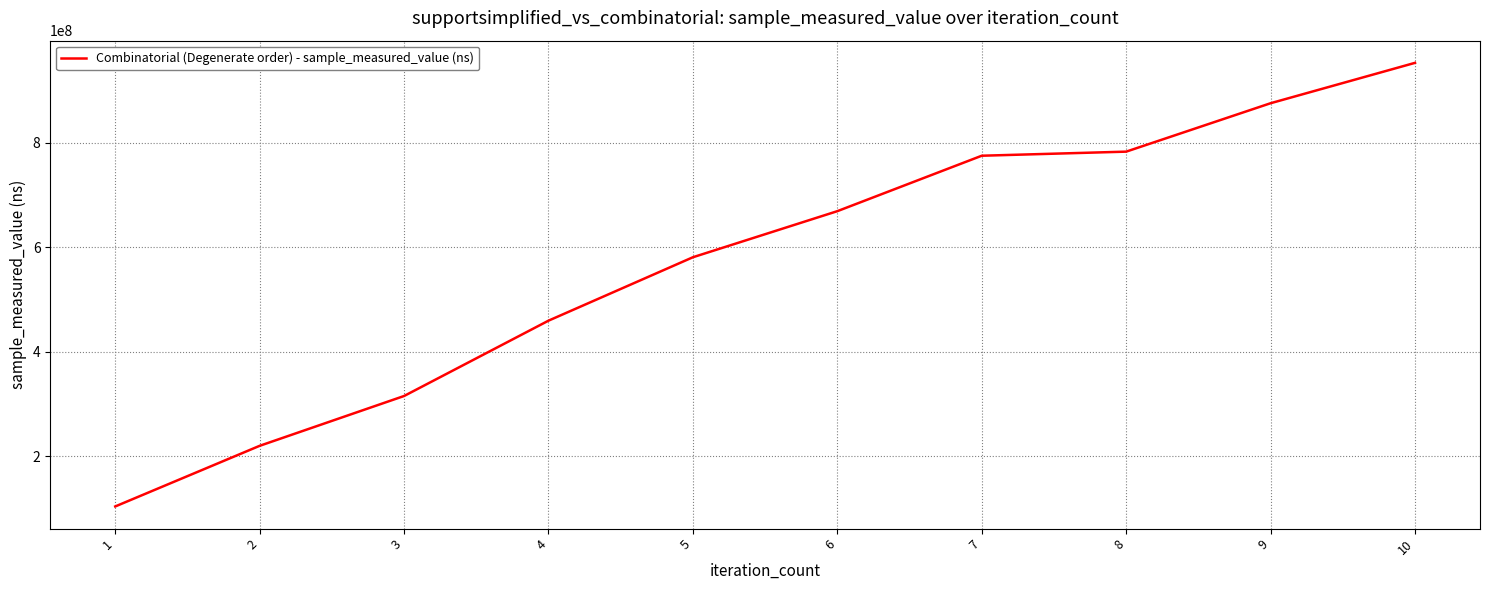

What is the greatest value displayed?

953547132